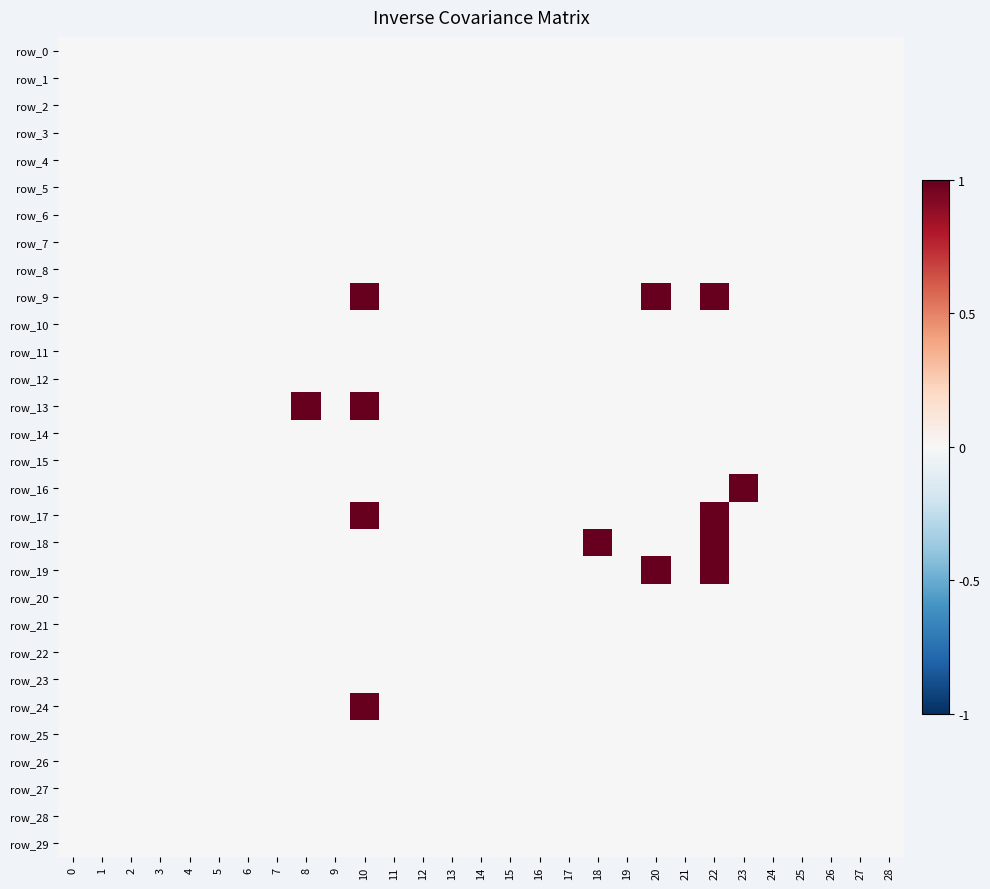

Reading left to right, transcribe all the data shown in this chart.

row_0: 0	0	0	0	0	0	0	0	0	0	0	0	0	0	0	0	0	0	0	0	0	0	0	0	0	0	0	0	0
row_1: 0	0	0	0	0	0	0	0	0	0	0	0	0	0	0	0	0	0	0	0	0	0	0	0	0	0	0	0	0
row_2: 0	0	0	0	0	0	0	0	0	0	0	0	0	0	0	0	0	0	0	0	0	0	0	0	0	0	0	0	0
row_3: 0	0	0	0	0	0	0	0	0	0	0	0	0	0	0	0	0	0	0	0	0	0	0	0	0	0	0	0	0
row_4: 0	0	0	0	0	0	0	0	0	0	0	0	0	0	0	0	0	0	0	0	0	0	0	0	0	0	0	0	0
row_5: 0	0	0	0	0	0	0	0	0	0	0	0	0	0	0	0	0	0	0	0	0	0	0	0	0	0	0	0	0
row_6: 0	0	0	0	0	0	0	0	0	0	0	0	0	0	0	0	0	0	0	0	0	0	0	0	0	0	0	0	0
row_7: 0	0	0	0	0	0	0	0	0	0	0	0	0	0	0	0	0	0	0	0	0	0	0	0	0	0	0	0	0
row_8: 0	0	0	0	0	0	0	0	0	0	0	0	0	0	0	0	0	0	0	0	0	0	0	0	0	0	0	0	0
row_9: 0	0	0	0	0	0	0	0	0	0	1	0	0	0	0	0	0	0	0	0	1	0	1	0	0	0	0	0	0
row_10: 0	0	0	0	0	0	0	0	0	0	0	0	0	0	0	0	0	0	0	0	0	0	0	0	0	0	0	0	0
row_11: 0	0	0	0	0	0	0	0	0	0	0	0	0	0	0	0	0	0	0	0	0	0	0	0	0	0	0	0	0
row_12: 0	0	0	0	0	0	0	0	0	0	0	0	0	0	0	0	0	0	0	0	0	0	0	0	0	0	0	0	0
row_13: 0	0	0	0	0	0	0	0	1	0	1	0	0	0	0	0	0	0	0	0	0	0	0	0	0	0	0	0	0
row_14: 0	0	0	0	0	0	0	0	0	0	0	0	0	0	0	0	0	0	0	0	0	0	0	0	0	0	0	0	0
row_15: 0	0	0	0	0	0	0	0	0	0	0	0	0	0	0	0	0	0	0	0	0	0	0	0	0	0	0	0	0
row_16: 0	0	0	0	0	0	0	0	0	0	0	0	0	0	0	0	0	0	0	0	0	0	0	1	0	0	0	0	0
row_17: 0	0	0	0	0	0	0	0	0	0	1	0	0	0	0	0	0	0	0	0	0	0	1	0	0	0	0	0	0
row_18: 0	0	0	0	0	0	0	0	0	0	0	0	0	0	0	0	0	0	1	0	0	0	1	0	0	0	0	0	0
row_19: 0	0	0	0	0	0	0	0	0	0	0	0	0	0	0	0	0	0	0	0	1	0	1	0	0	0	0	0	0
row_20: 0	0	0	0	0	0	0	0	0	0	0	0	0	0	0	0	0	0	0	0	0	0	0	0	0	0	0	0	0
row_21: 0	0	0	0	0	0	0	0	0	0	0	0	0	0	0	0	0	0	0	0	0	0	0	0	0	0	0	0	0
row_22: 0	0	0	0	0	0	0	0	0	0	0	0	0	0	0	0	0	0	0	0	0	0	0	0	0	0	0	0	0
row_23: 0	0	0	0	0	0	0	0	0	0	0	0	0	0	0	0	0	0	0	0	0	0	0	0	0	0	0	0	0
row_24: 0	0	0	0	0	0	0	0	0	0	1	0	0	0	0	0	0	0	0	0	0	0	0	0	0	0	0	0	0
row_25: 0	0	0	0	0	0	0	0	0	0	0	0	0	0	0	0	0	0	0	0	0	0	0	0	0	0	0	0	0
row_26: 0	0	0	0	0	0	0	0	0	0	0	0	0	0	0	0	0	0	0	0	0	0	0	0	0	0	0	0	0
row_27: 0	0	0	0	0	0	0	0	0	0	0	0	0	0	0	0	0	0	0	0	0	0	0	0	0	0	0	0	0
row_28: 0	0	0	0	0	0	0	0	0	0	0	0	0	0	0	0	0	0	0	0	0	0	0	0	0	0	0	0	0
row_29: 0	0	0	0	0	0	0	0	0	0	0	0	0	0	0	0	0	0	0	0	0	0	0	0	0	0	0	0	0